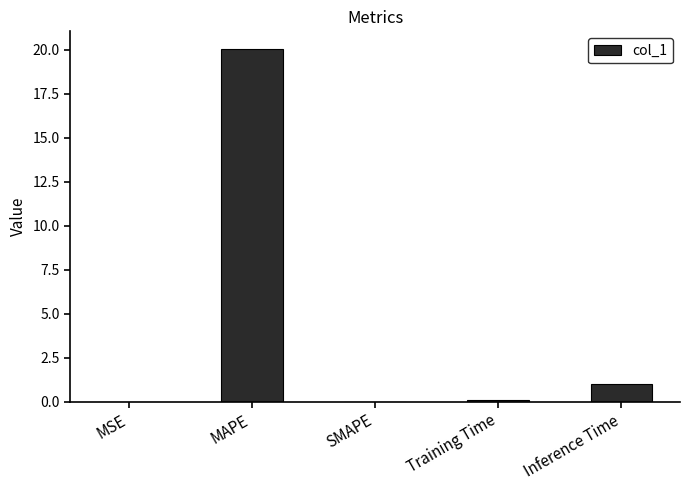

True or false: the data shows 0.0 at SMAPE.

True